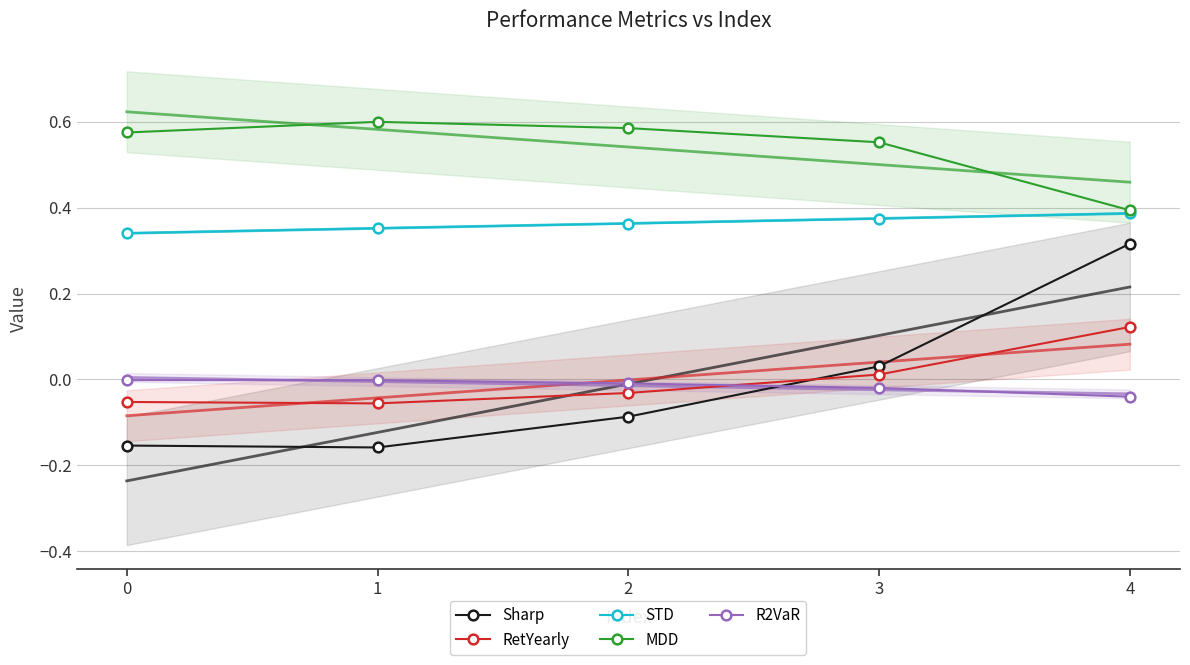

Count the number of data series in this chart.

5